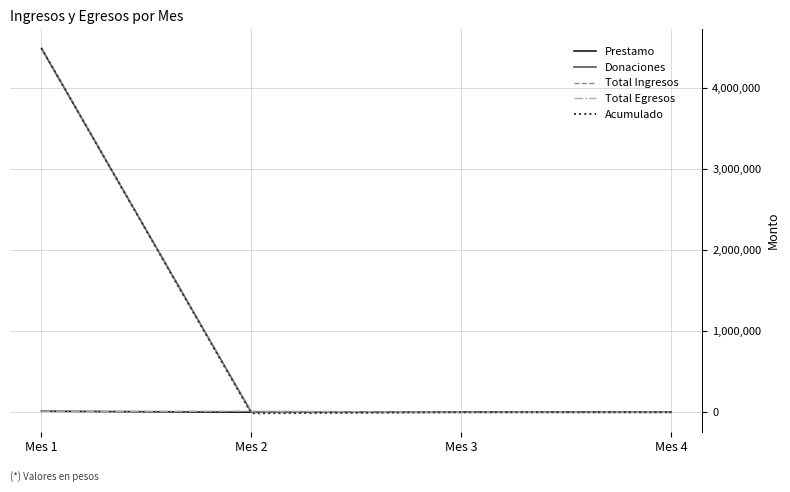

Does the chart display data point markers on the line(s)?

No